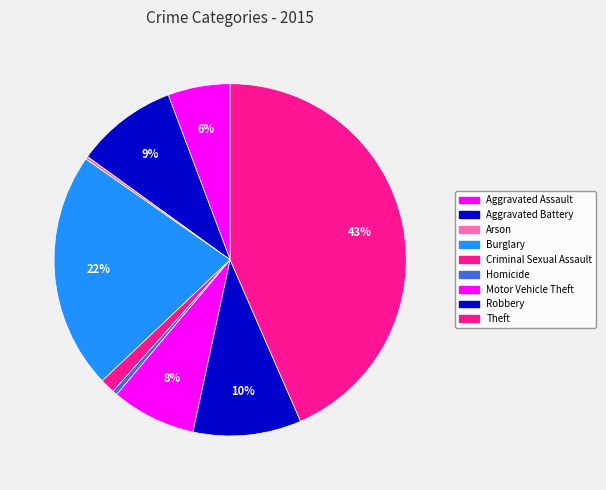

What is the smallest slice in the pie chart?

Arson